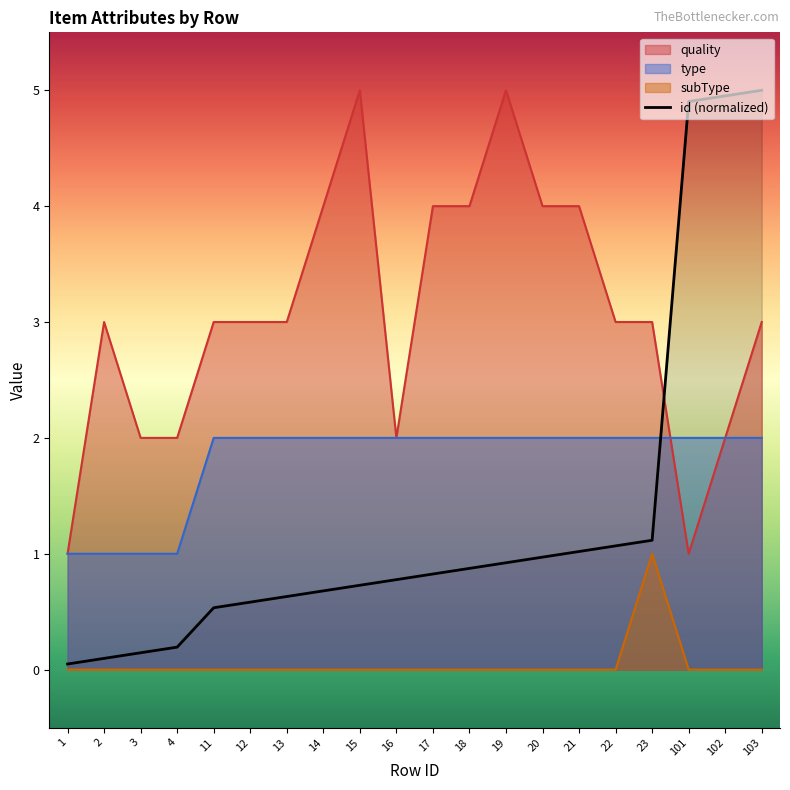

Reading left to right, what are all the values shown in this chart?

id: 0.0	0.1	0.1	0.2	0.5	0.6	0.6	0.7	0.7	0.8	0.8	0.9	0.9	1.0	1.0	1.1	1.1	4.9	5.0	5.0
quality: 1.0	3.0	2.0	2.0	3.0	3.0	3.0	4.0	5.0	2.0	4.0	4.0	5.0	4.0	4.0	3.0	3.0	1.0	2.0	3.0
type: 1.0	1.0	1.0	1.0	2.0	2.0	2.0	2.0	2.0	2.0	2.0	2.0	2.0	2.0	2.0	2.0	2.0	2.0	2.0	2.0
subType: 0.0	0.0	0.0	0.0	0.0	0.0	0.0	0.0	0.0	0.0	0.0	0.0	0.0	0.0	0.0	0.0	1.0	0.0	0.0	0.0